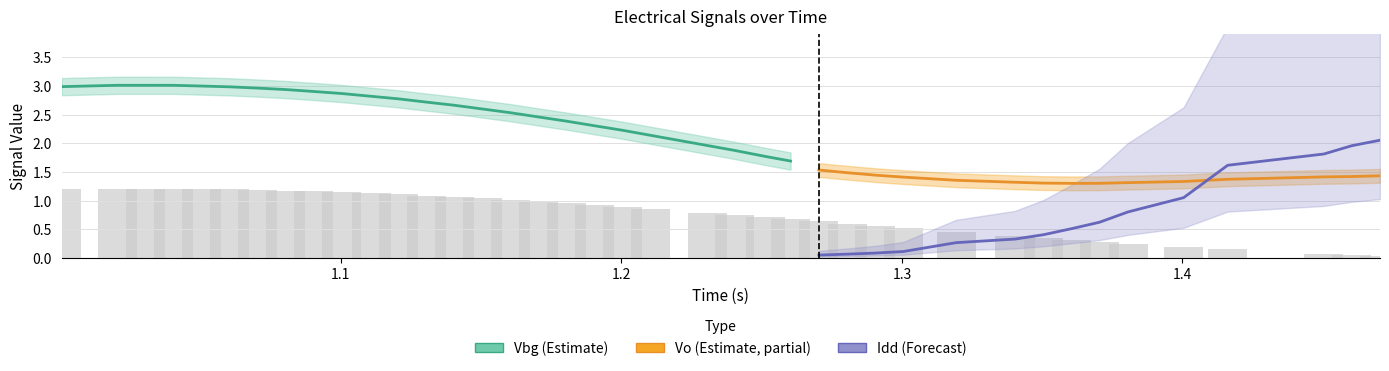

How many groups of bars are there?

40